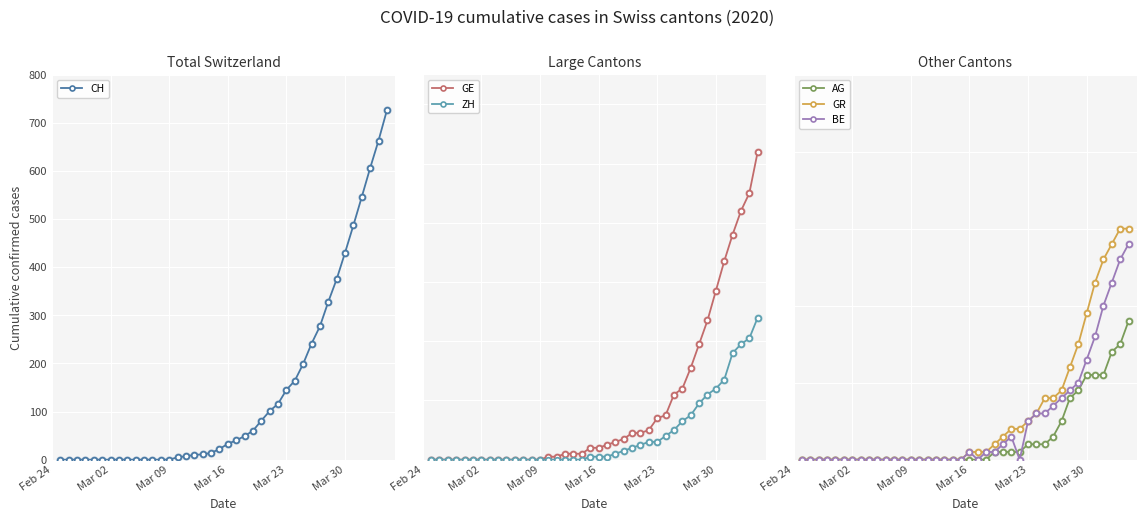

Which series reaches the maximum Y coordinate?

CH